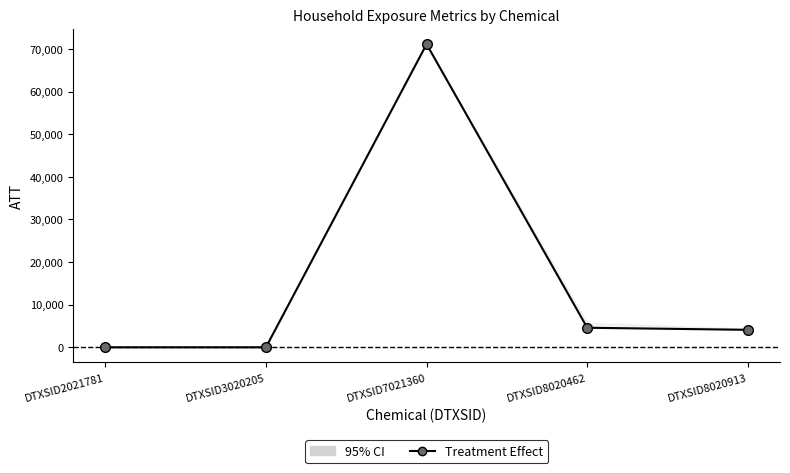

Rank the categories by value from highest to lowest.

DTXSID7021360, DTXSID8020462, DTXSID8020913, DTXSID2021781, DTXSID3020205